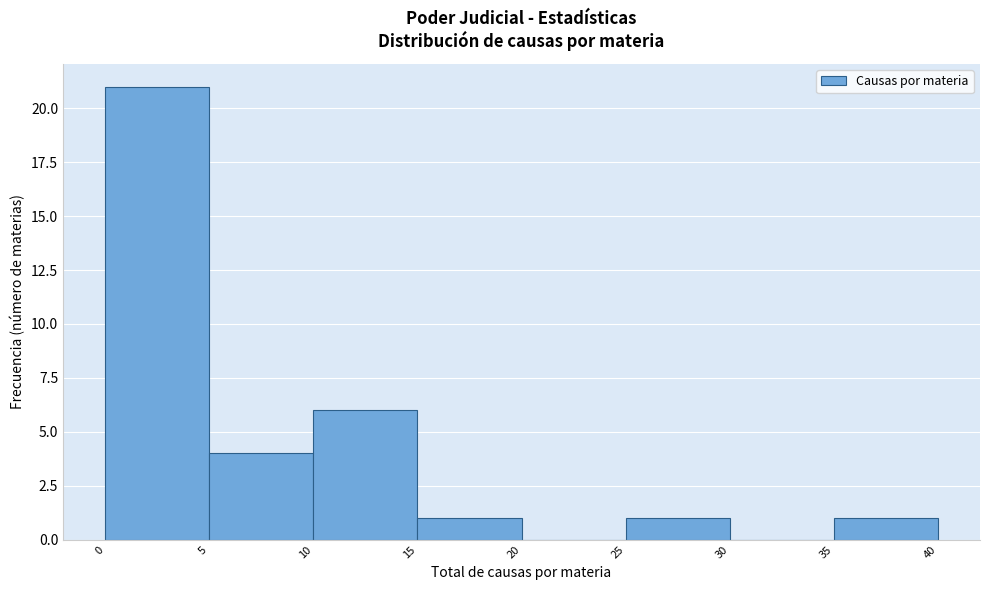

Reading left to right, transcribe this chart: for each bar, give the range it covers on the x-axis and its height. The values are not printed on the chart, so give them approximately, as read against the axis.

0 to 5: 21
5 to 10: 4
10 to 15: 6
15 to 20: 1
20 to 25: 0
25 to 30: 1
30 to 35: 0
35 to 40: 1